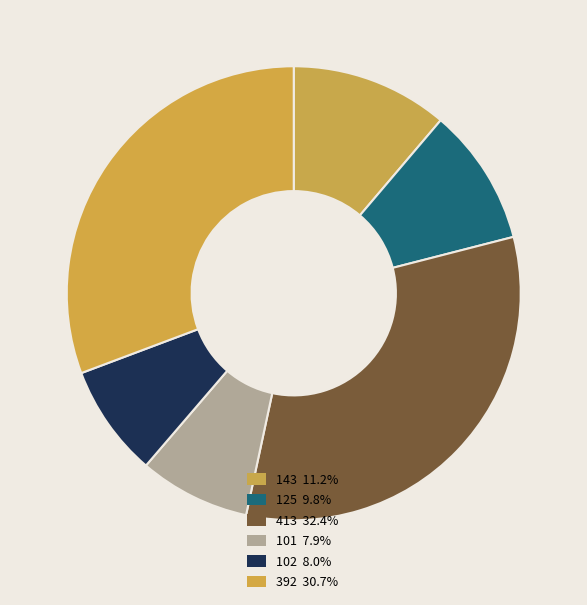

Which category has the biggest portion of the pie?

413